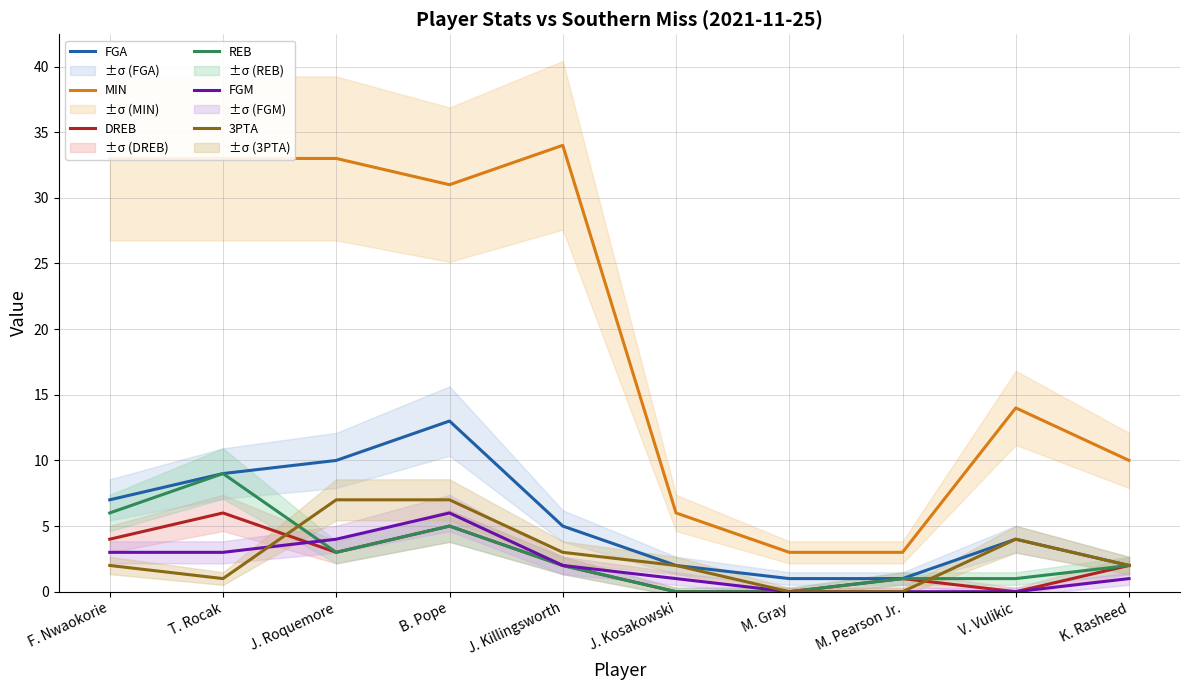

What is the sum of the DREB values at M. Gray and F. Nwaokorie?

4